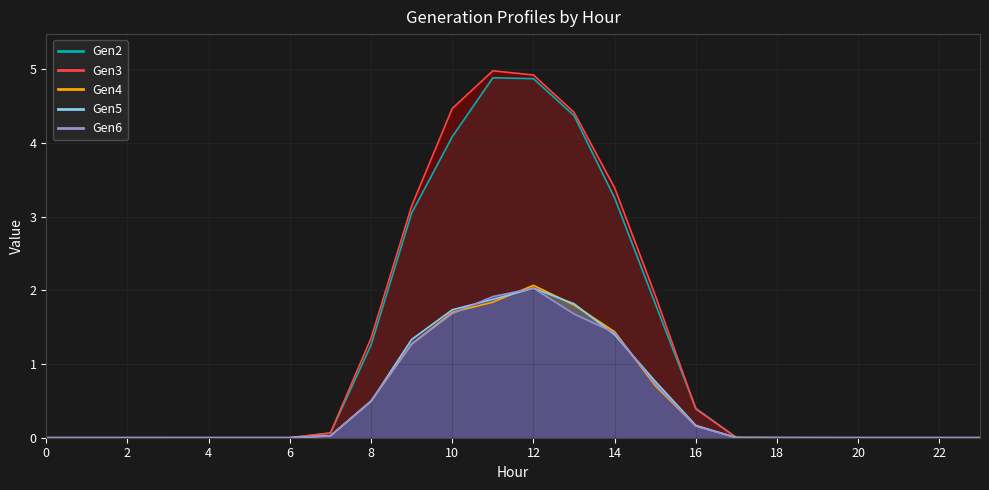

Reading right to left, list all the values displayed in this chart.

Gen2: 0.0	0.0	0.0	0.0	0.0	0.0	0.0	0.4	1.8	3.3	4.4	4.9	4.9	4.1	3.0	1.3	0.1	0.0	0.0	0.0	0.0	0.0	0.0	0.0
Gen3: 0.0	0.0	0.0	0.0	0.0	0.0	0.0	0.4	1.9	3.4	4.4	4.9	5.0	4.5	3.1	1.4	0.1	0.0	0.0	0.0	0.0	0.0	0.0	0.0
Gen4: 0.0	0.0	0.0	0.0	0.0	0.0	0.0	0.2	0.7	1.4	1.8	2.1	1.8	1.7	1.3	0.5	0.0	0.0	0.0	0.0	0.0	0.0	0.0	0.0
Gen5: 0.0	0.0	0.0	0.0	0.0	0.0	0.0	0.2	0.8	1.4	1.8	2.0	1.9	1.7	1.3	0.5	0.0	0.0	0.0	0.0	0.0	0.0	0.0	0.0
Gen6: 0.0	0.0	0.0	0.0	0.0	0.0	0.0	0.2	0.7	1.4	1.7	2.0	1.9	1.7	1.3	0.5	0.0	0.0	0.0	0.0	0.0	0.0	0.0	0.0